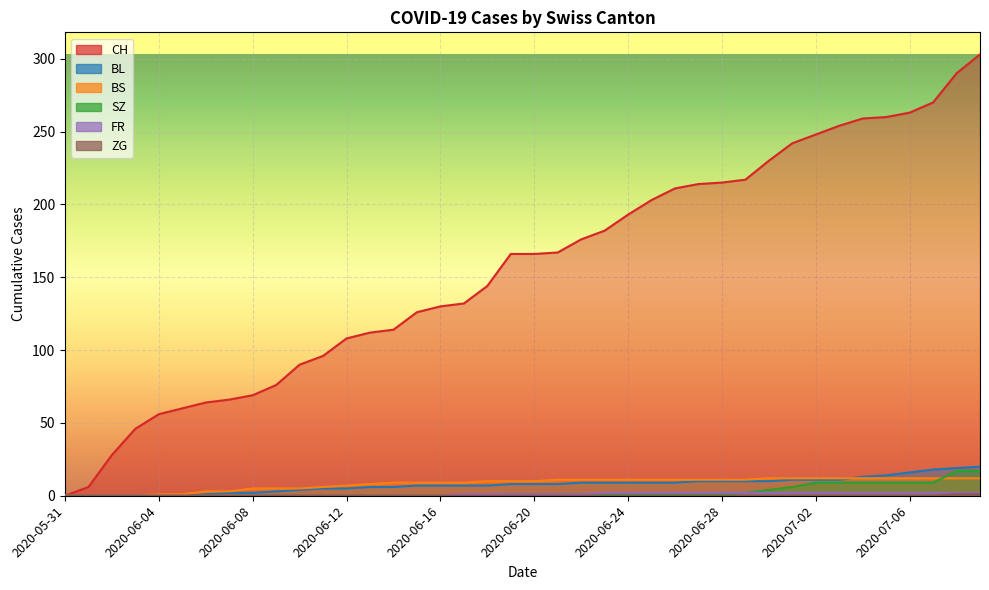

What is the total value across all series at 2020-06-27?

238